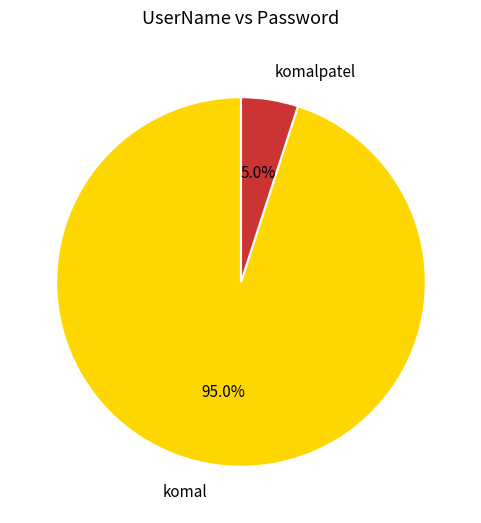

To the nearest percent, what is the combined percentage of komalpatel and komal?

100%